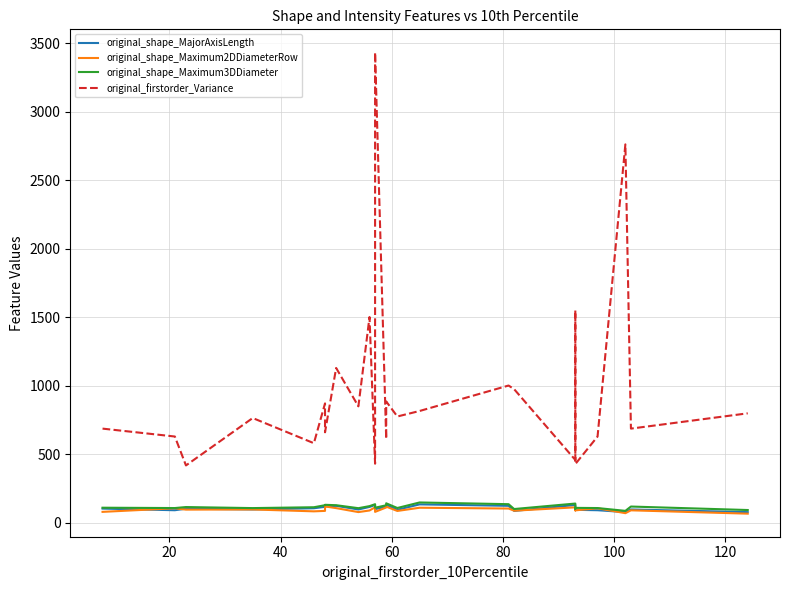

How many interior local peaks does the original_shape_MajorAxisLength series have?

8